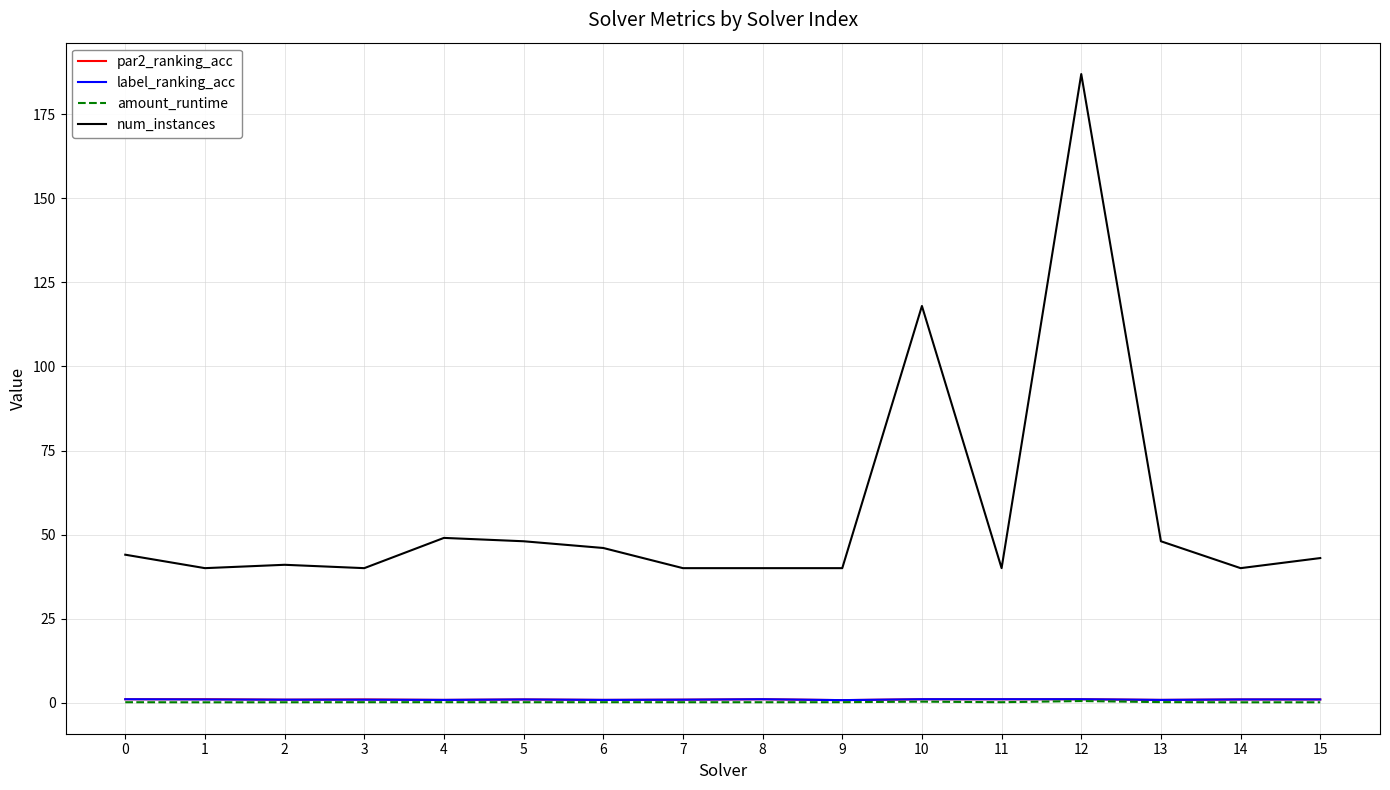

Which series has the largest total across all categories?

num_instances